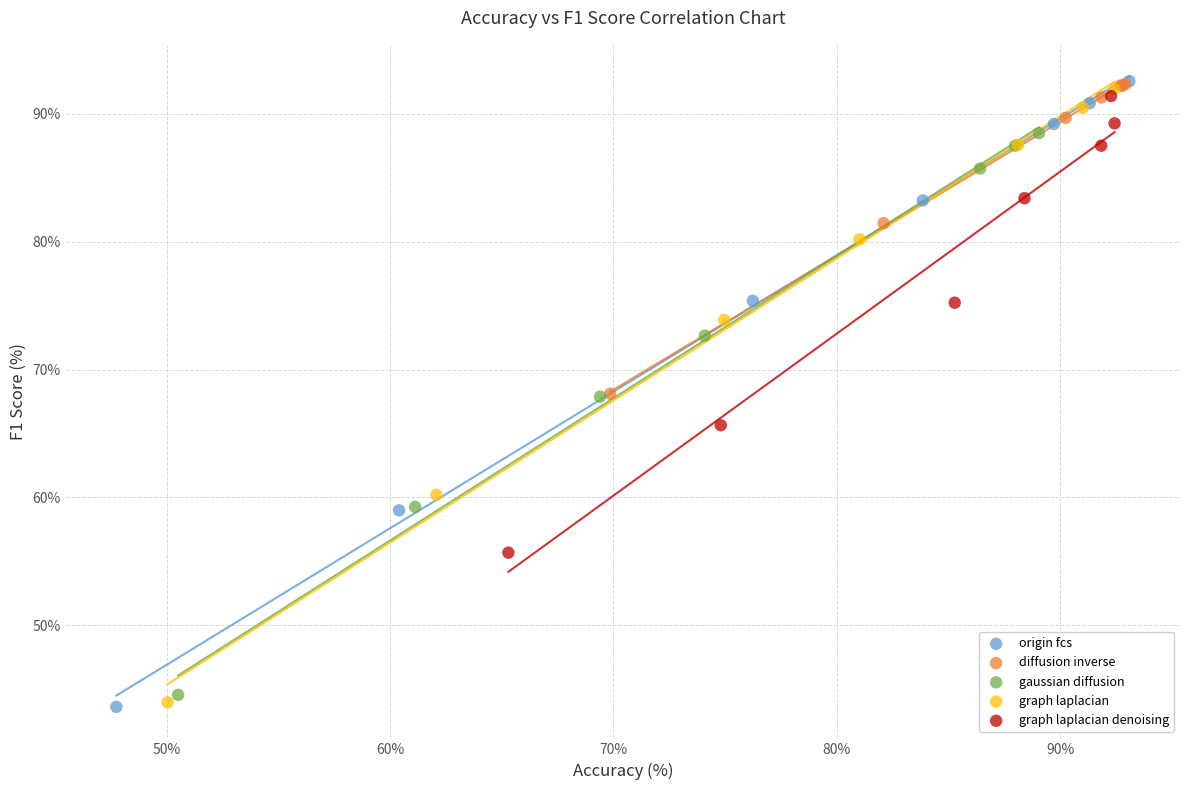

Which series has the largest Y range (max minus min)?

origin fcs